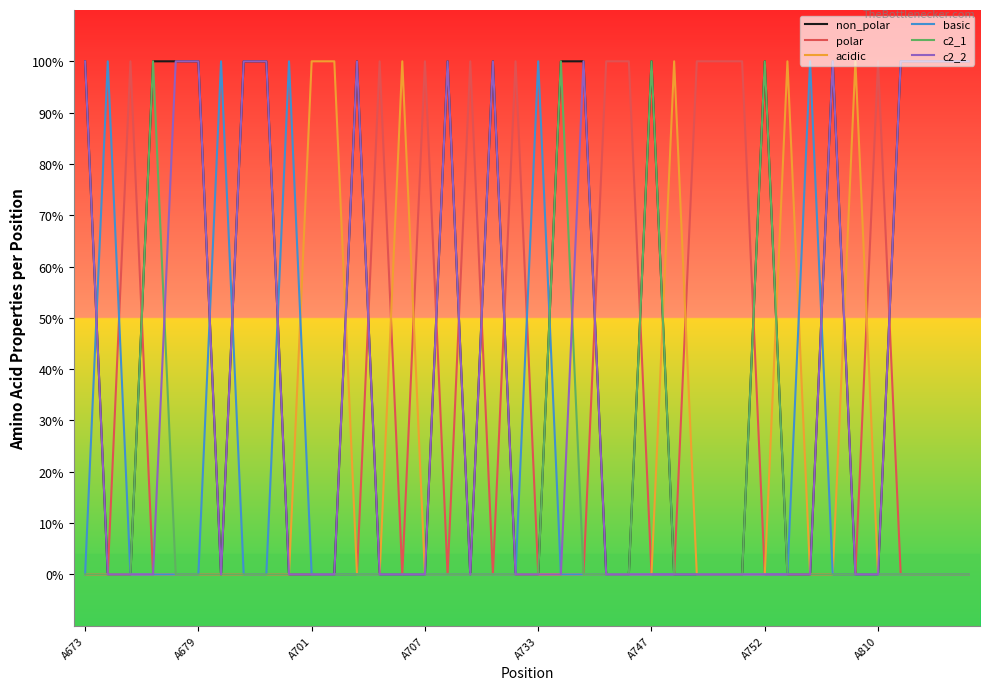

True or false: basic and non_polar cross at least once.

True